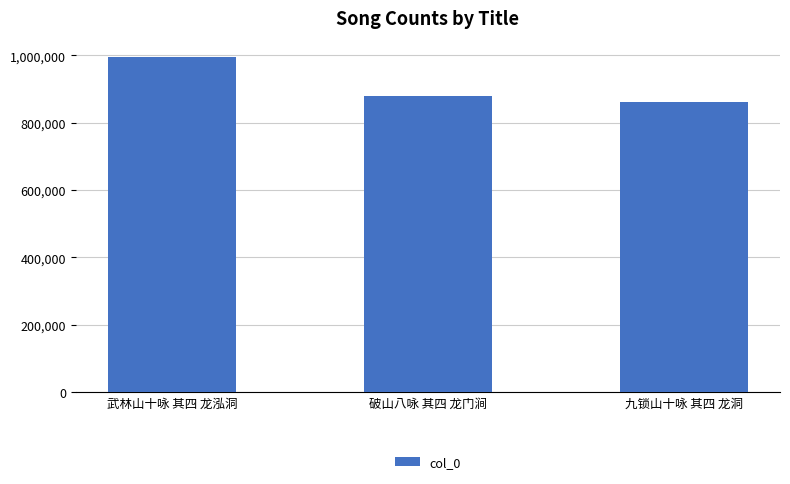

What is the label of the 1st bar from the right?

九锁山十咏 其四 龙洞